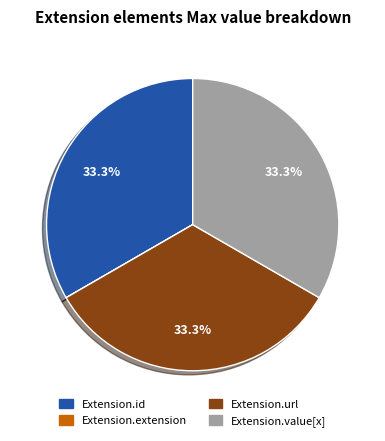

Does Extension.value[x] represent more than half of the total?

No